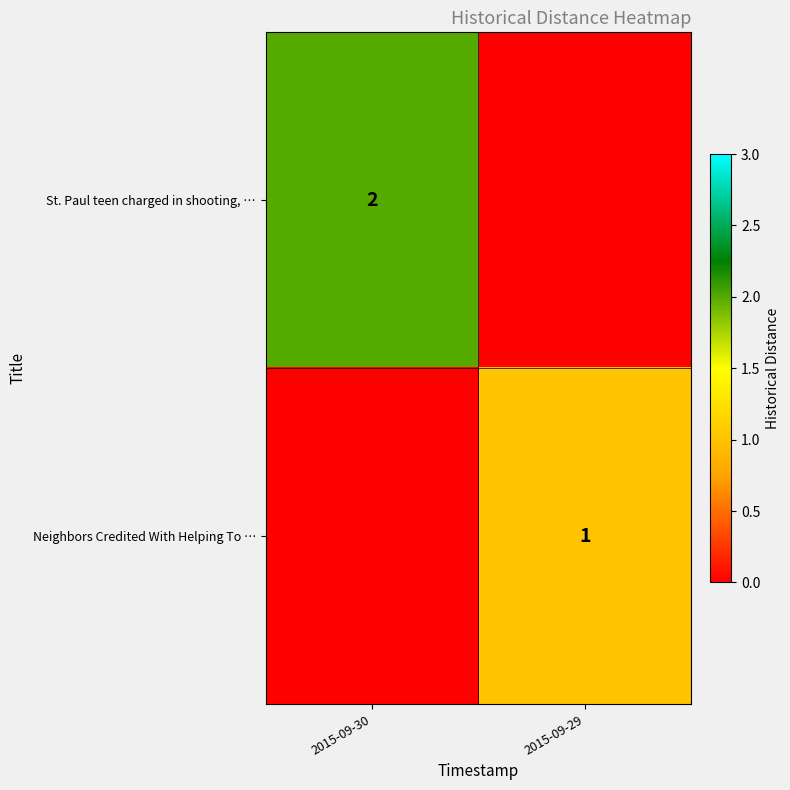

At how many categories does at least one series exceed 1?

1